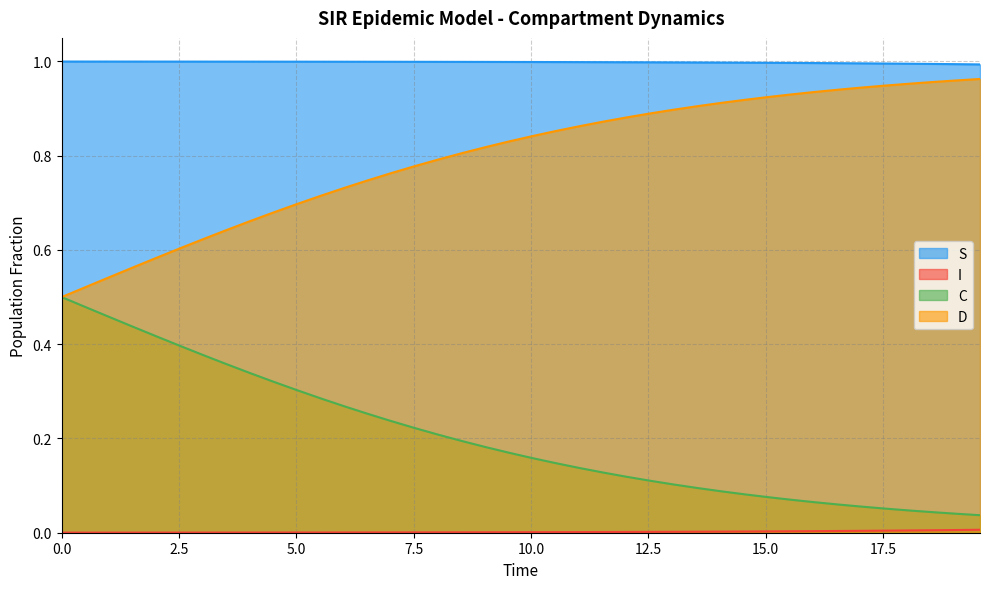

True or false: S and D cross at least once.

False